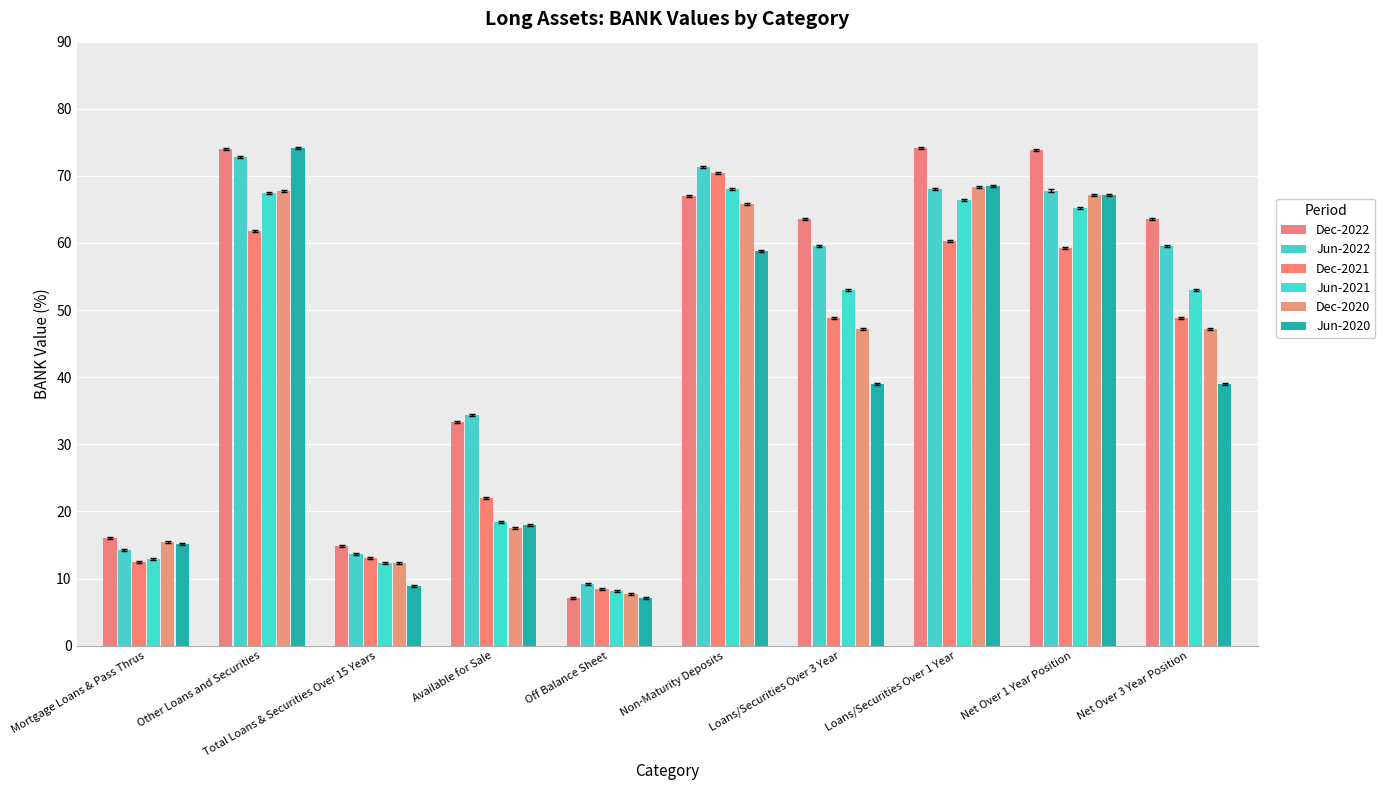

What is the approximate value of Dec-2021 at Loans/Securities Over 3 Year?

48.9